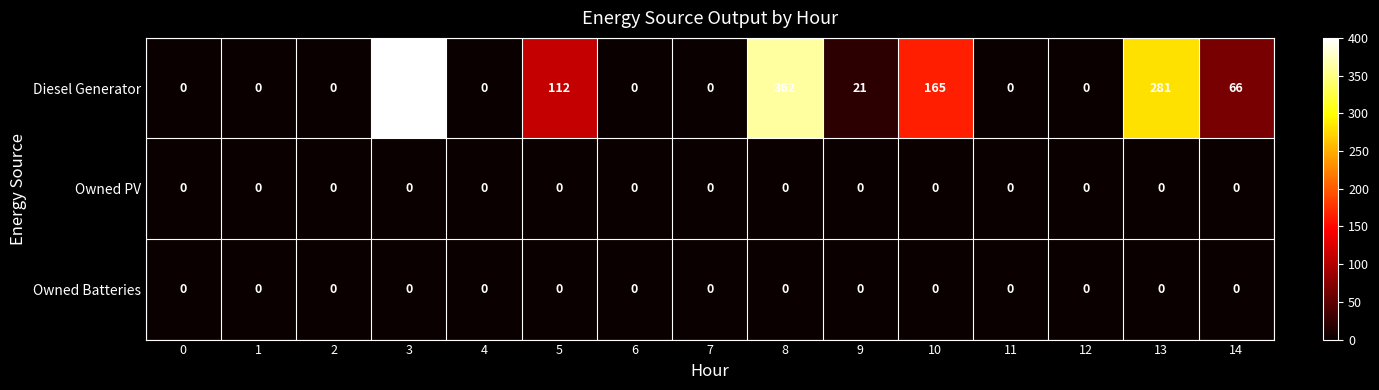

At which category is the sum across all series the highest?

3